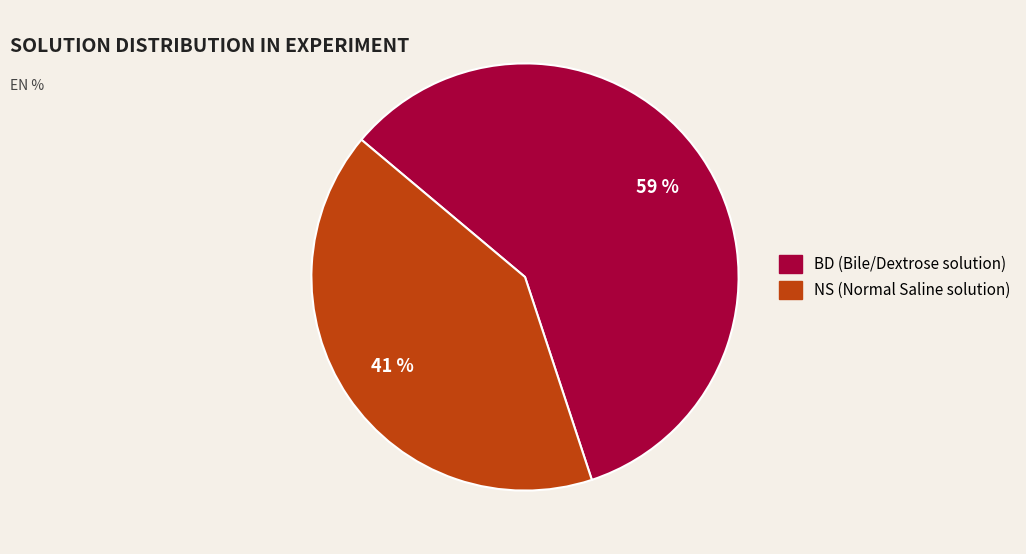

The NS slice represents 33% of the pie. True or false?

False